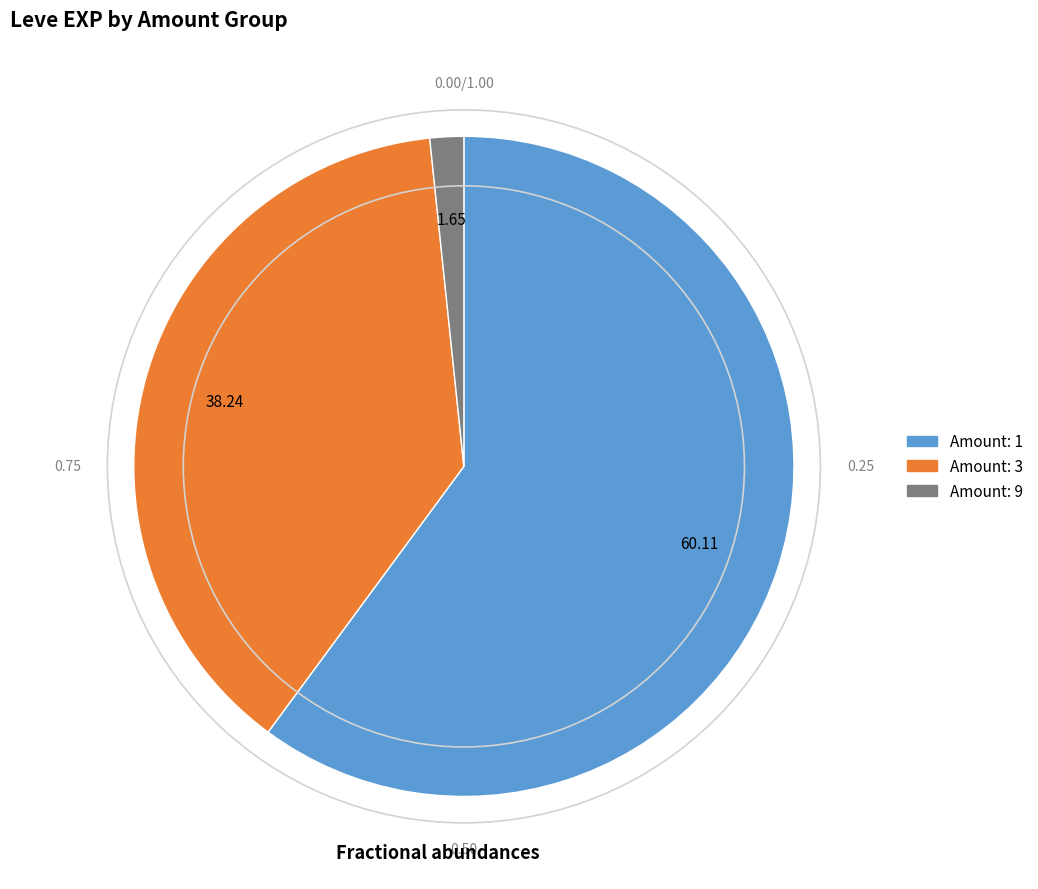

How many slices are in this pie chart?

3